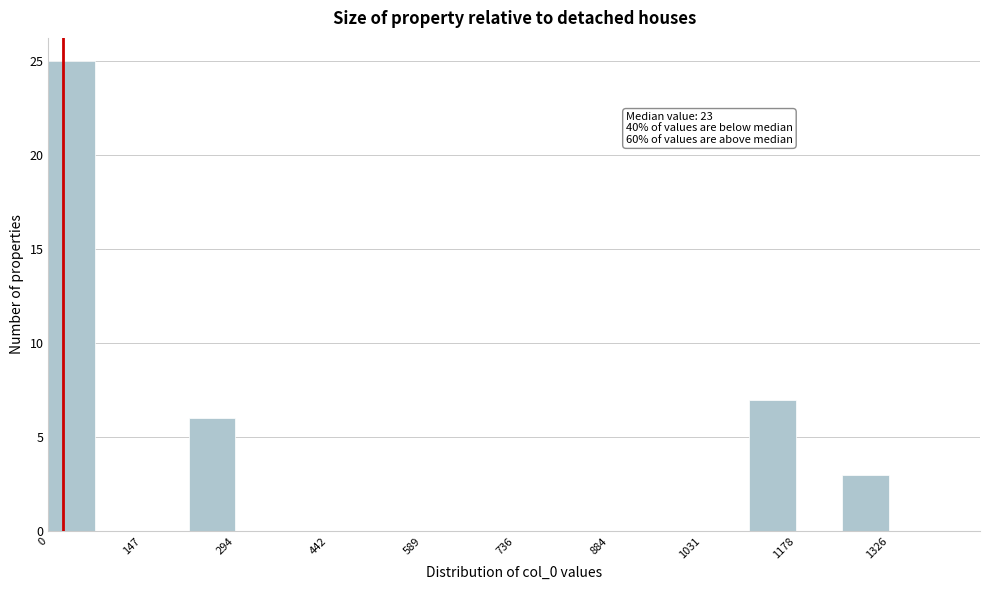

Around what value on the x-axis is the tallest bar? Give the approximate position of its centre, as read against the axis.

40